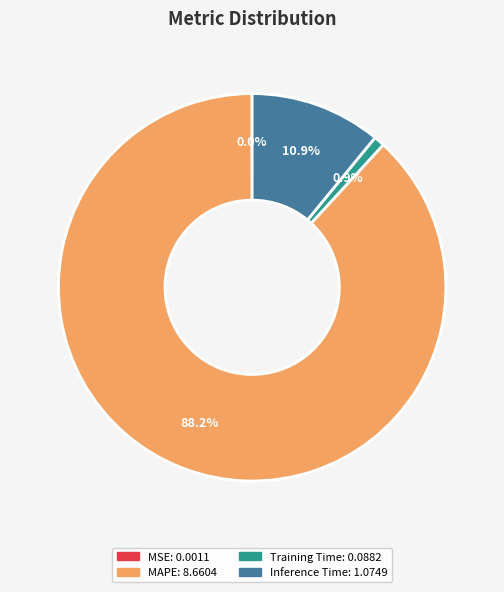

Which slice is the largest?

MAPE